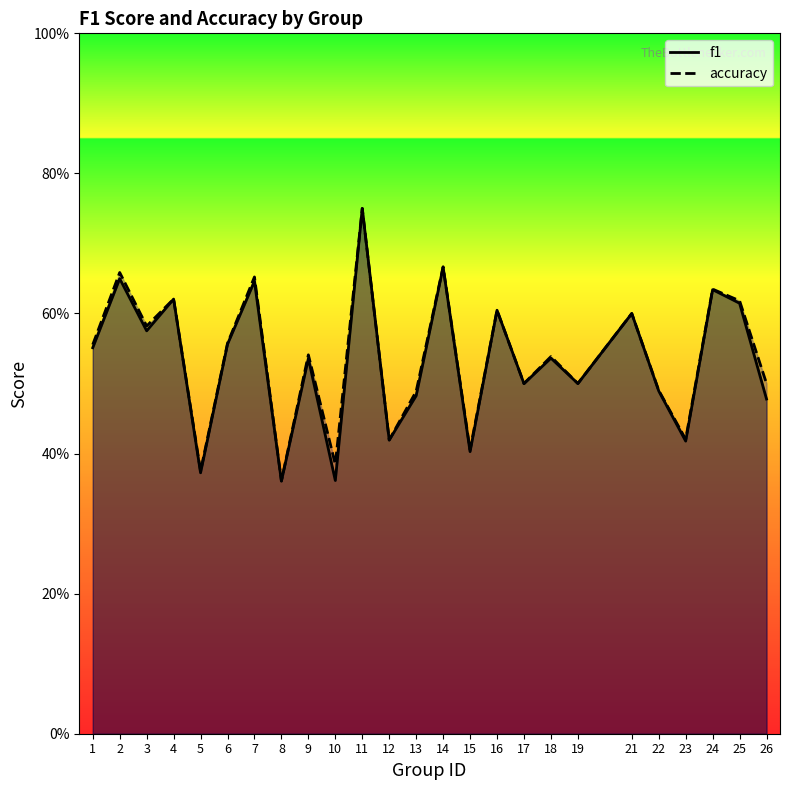

What is the value of the accuracy point at the 20th from the left?

0.6